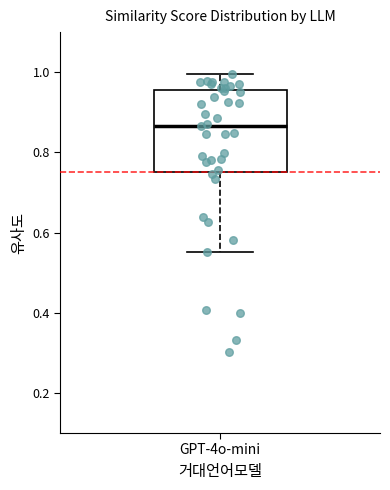

Read this box plot against the y-axis: the position of the median line, the range covered by the box, and the ends of both whiskers. The values are not printed on the chart, so give them approximately, as read against the axis.

median 0.86, box 0.76 to 0.96, whiskers 0.56 to 1.00